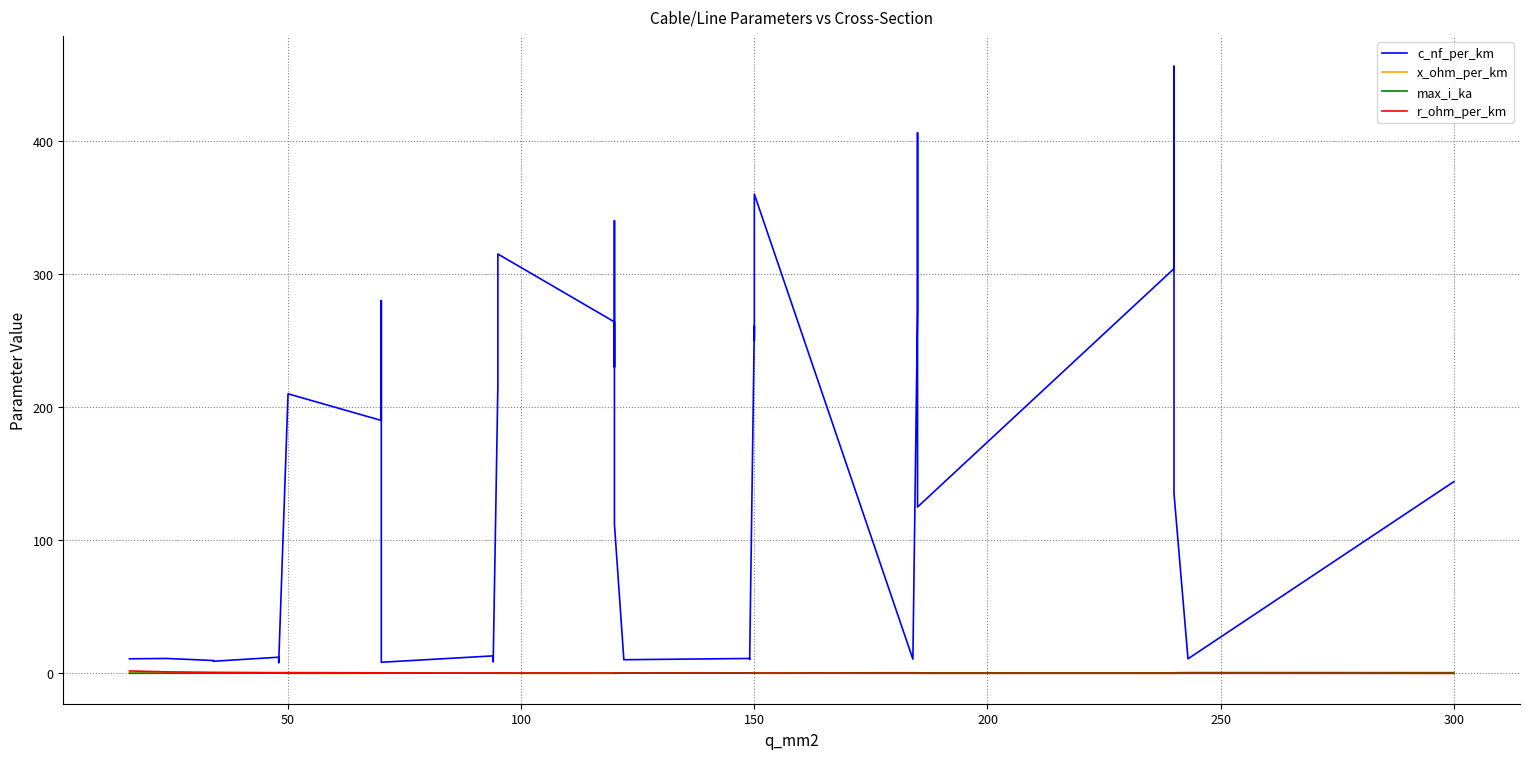

What is the difference between the maximum and minimum values in the x_ohm_per_km series?

0.4